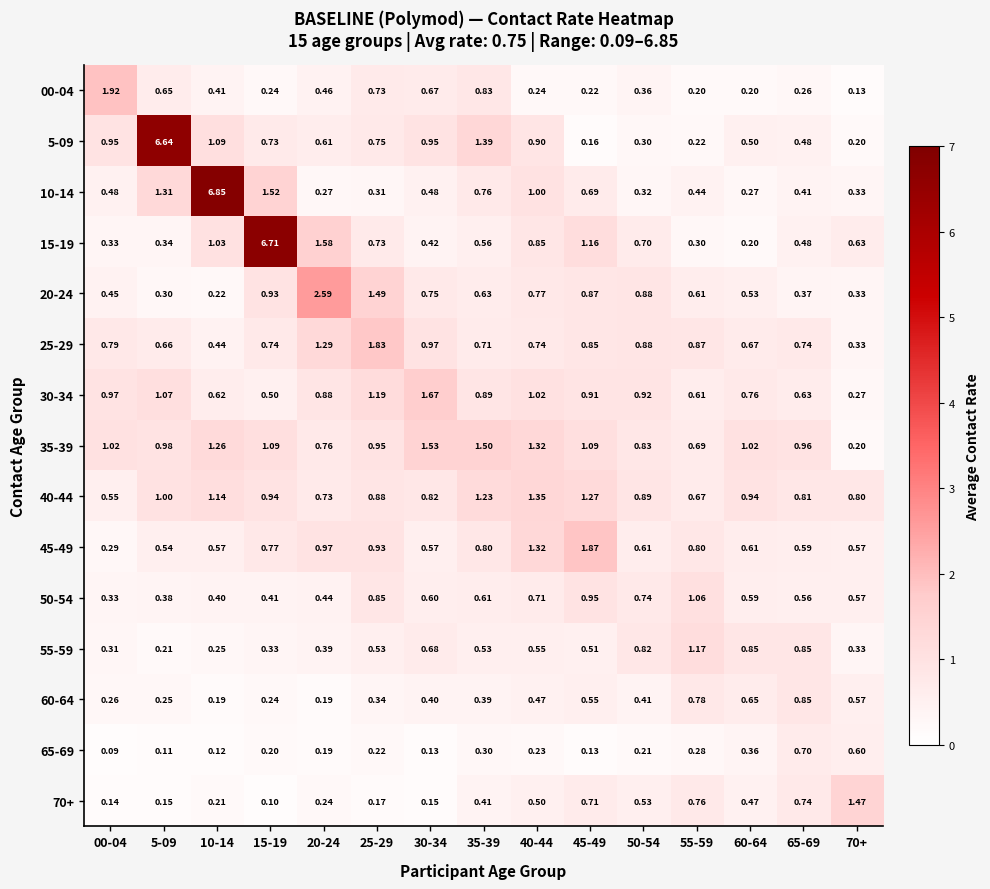

How many data points does each series have?

15